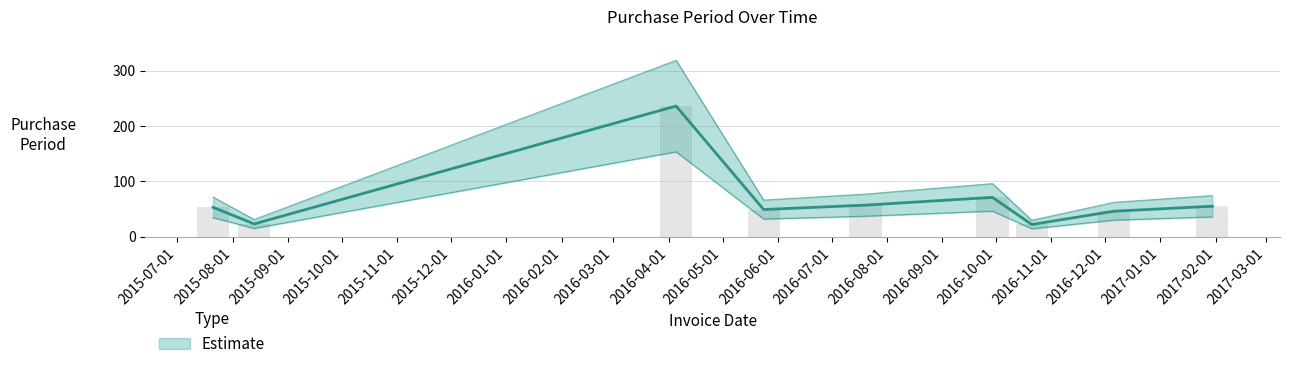

What is the sum of the values at 2016-10-01 and 2016-12-01?

117